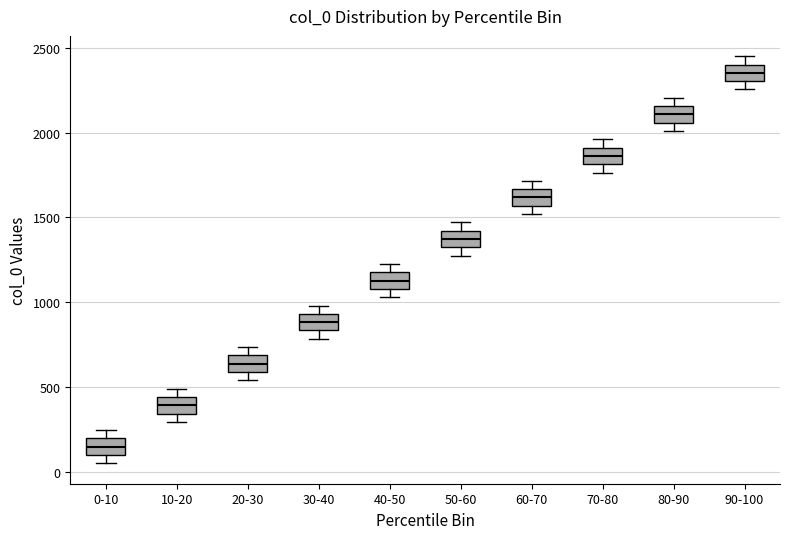

Reading left to right, read every box against the y-axis: the position of its median line, the range the box covers, and the ends of its whiskers. The values are not printed on the chart, so give them approximately, as read against the axis.

0-10: median 150, box 100 to 200, whiskers 50 to 250
10-20: median 400, box 350 to 450, whiskers 300 to 500
20-30: median 650, box 600 to 700, whiskers 550 to 750
30-40: median 900, box 850 to 950, whiskers 800 to 1000
40-50: median 1150, box 1100 to 1200, whiskers 1050 to 1250
50-60: median 1350, box 1300 to 1400, whiskers 1300 (just below the box's lower edge) to 1450
60-70: median 1600, box 1550 to 1650, whiskers 1500 to 1700
70-80: median 1850, box 1800 to 1900, whiskers 1750 to 1950
80-90: median 2100, box 2050 to 2150, whiskers 2000 to 2200
90-100: median 2350, box 2300 to 2400, whiskers 2250 to 2450